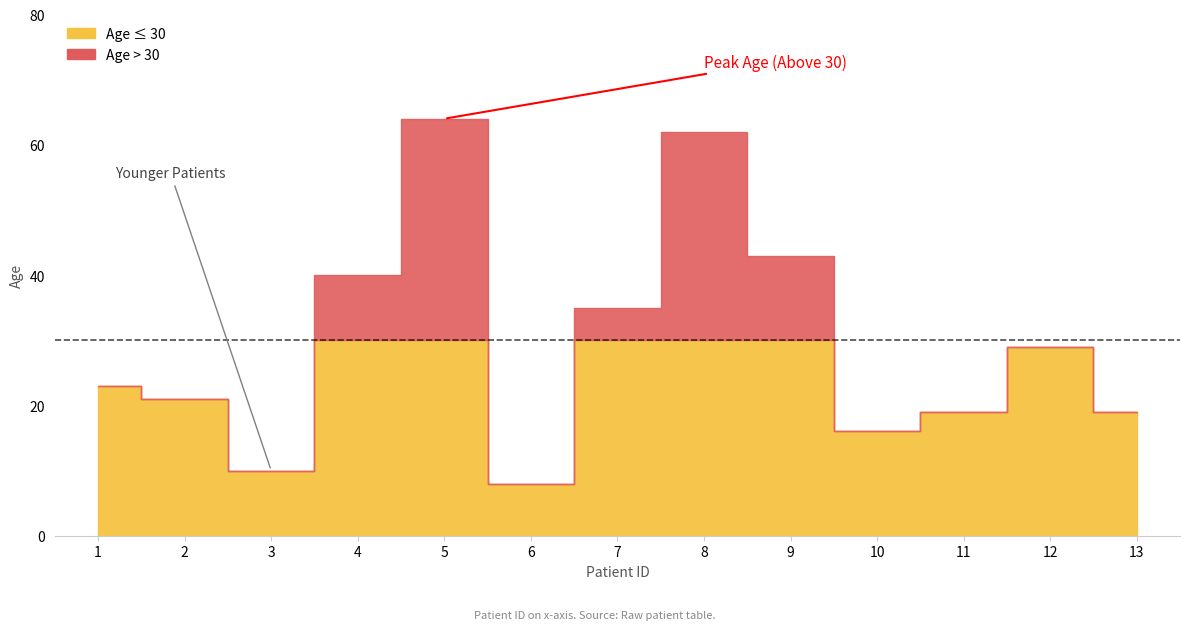

Reading left to right, what are all the values shown in this chart?

23	21	10	40	64	8	35	62	43	16	19	29	19